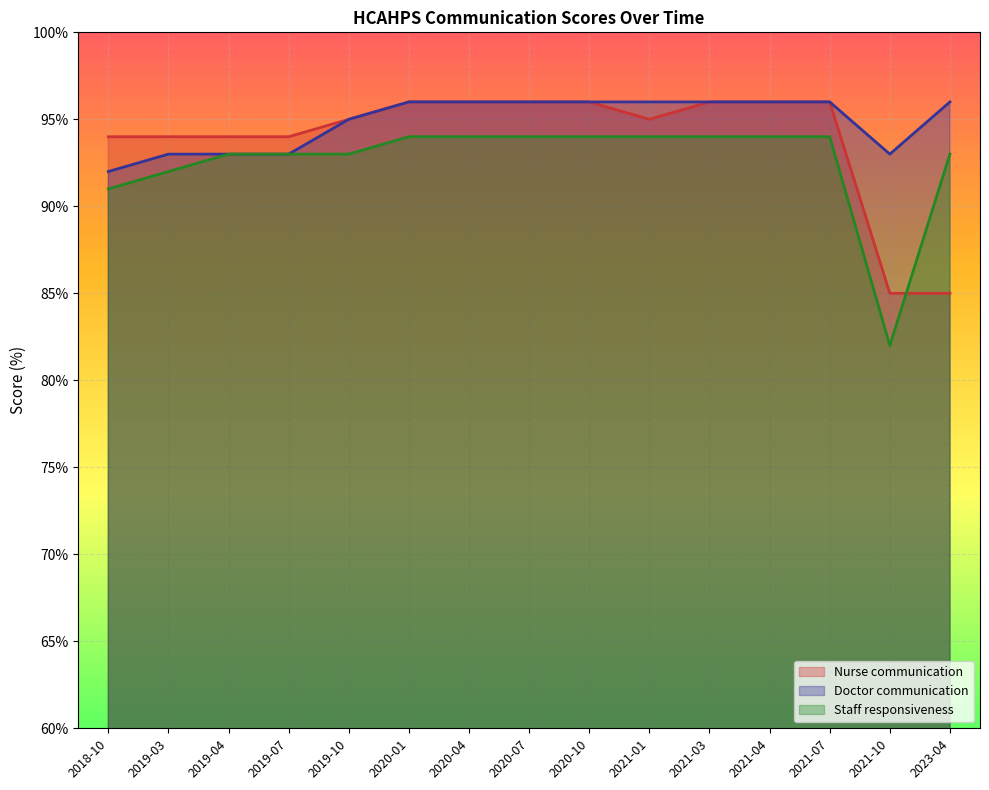

What is the difference between the highest and lowest values at 2019-04?

1